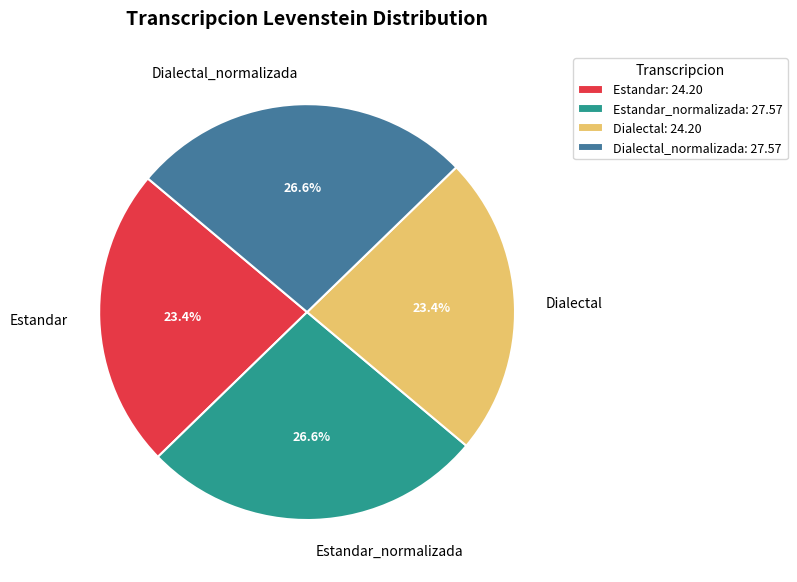

Is there a majority slice in this chart?

No